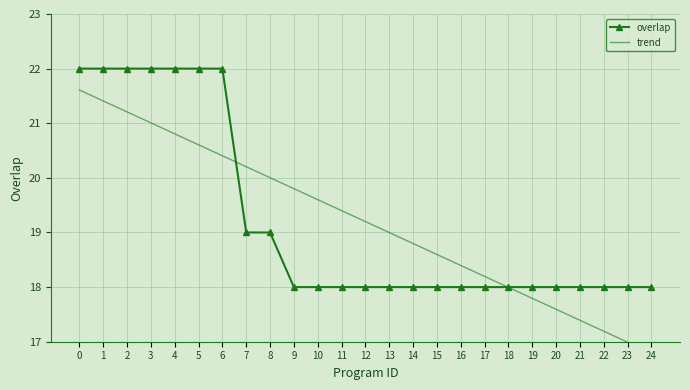

Which series has the largest total across all categories?

overlap